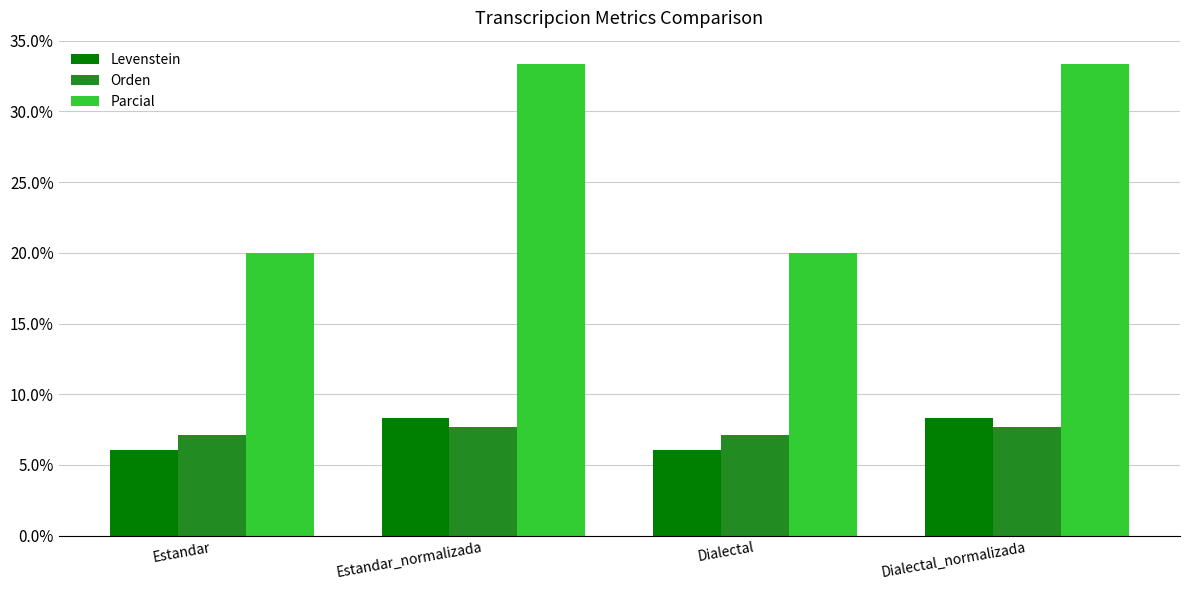

Reading left to right, extract all data points from this chart.

Levenstein: 6.1	8.3	6.1	8.3
Orden: 7.1	7.7	7.1	7.7
Parcial: 20.0	33.3	20.0	33.3